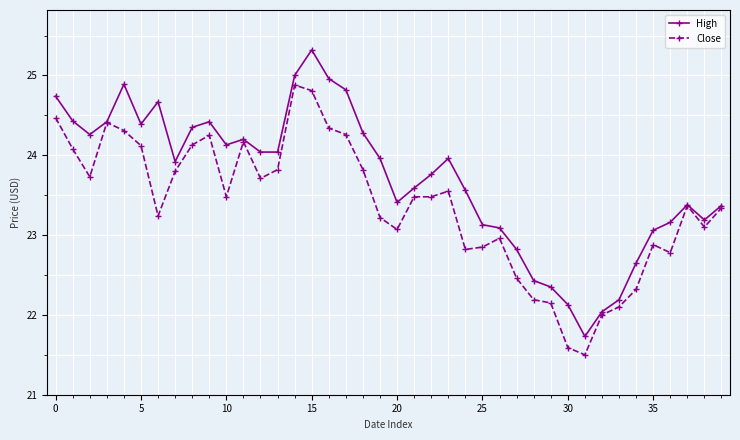

Which series has the largest range (max minus min)?

High